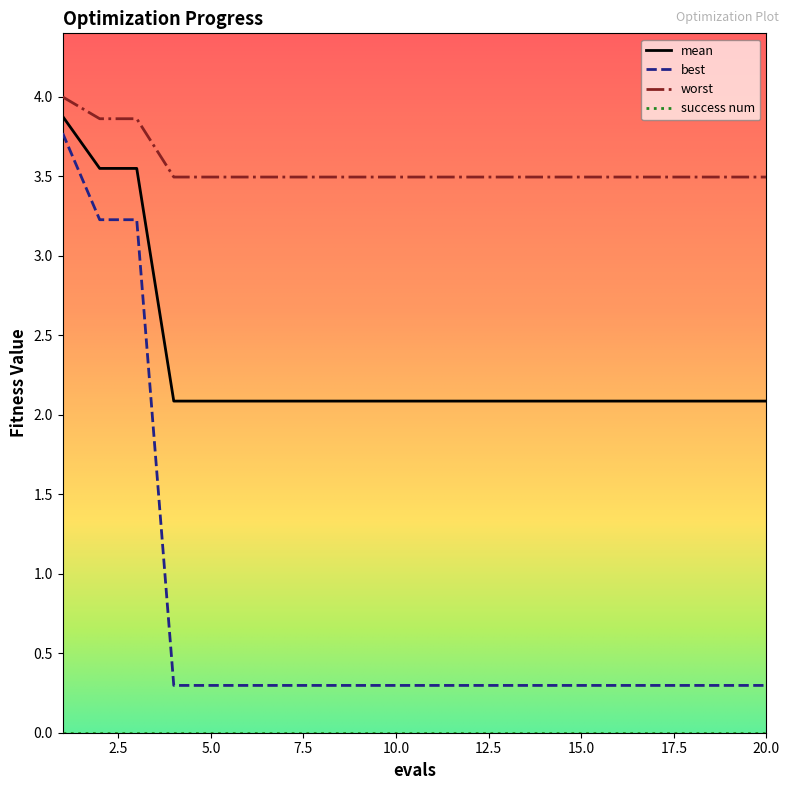

True or false: best and worst cross at least once.

False